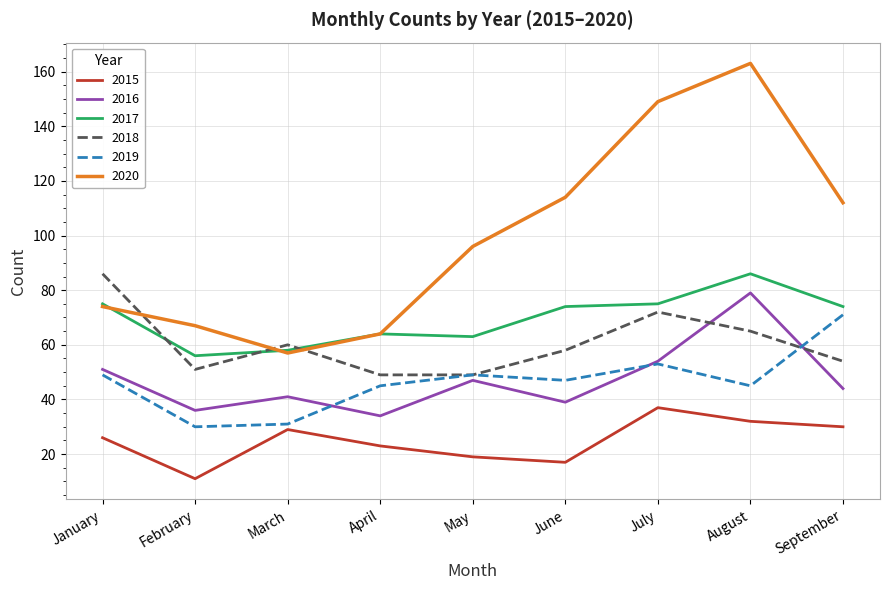

True or false: 2019 and 2018 intersect in this chart.

True